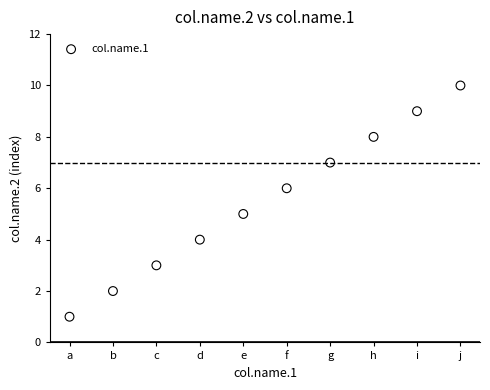

What is the range of Y values (max minus min)?

9